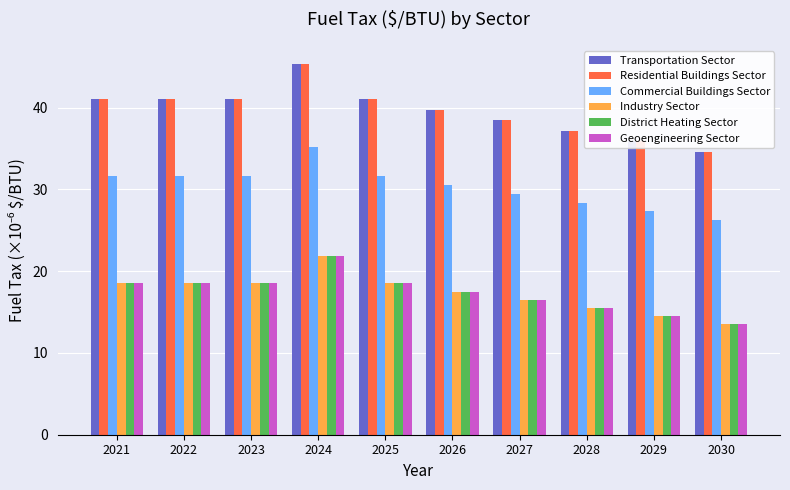

What is the difference between the highest and lowest values at 2023?

22.5